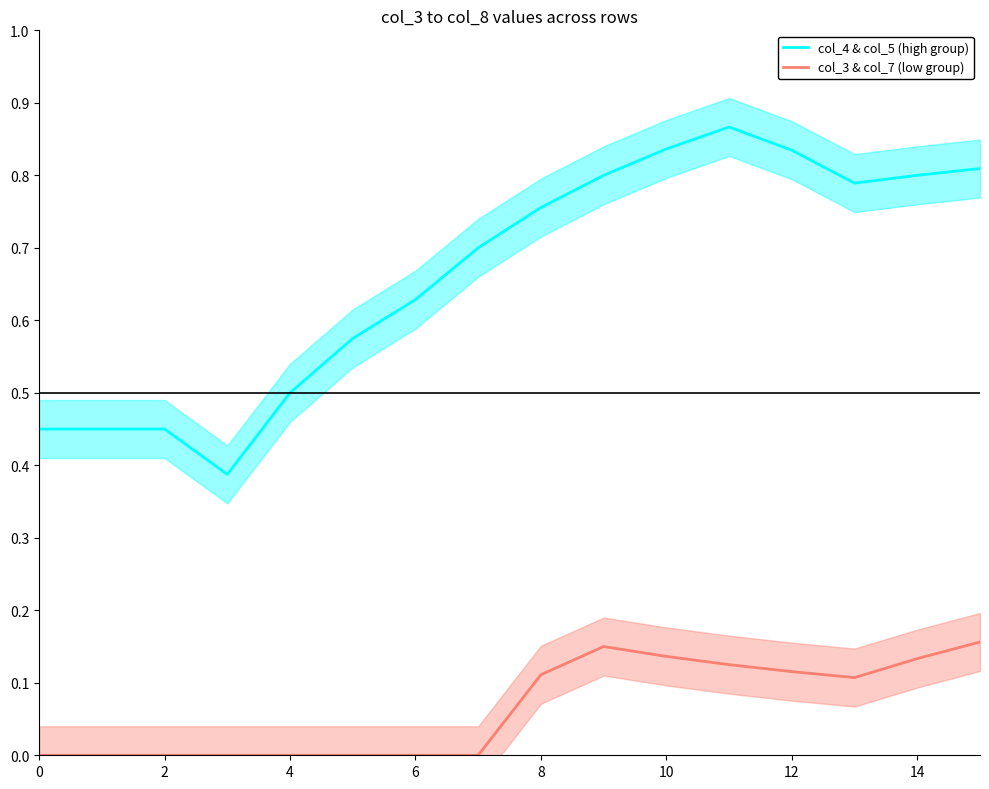

How many col_3 & col_7 (low group) values are between 0 and 1?

16